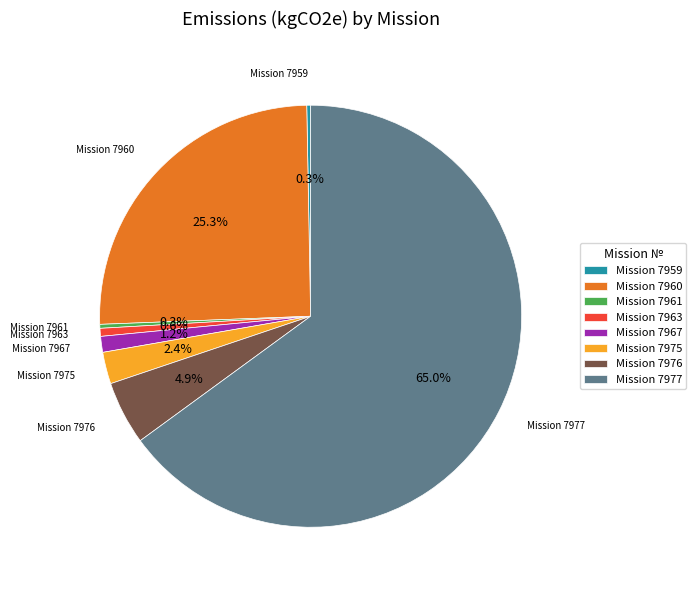

What portion of the pie excludes Mission 7975?

97.6%